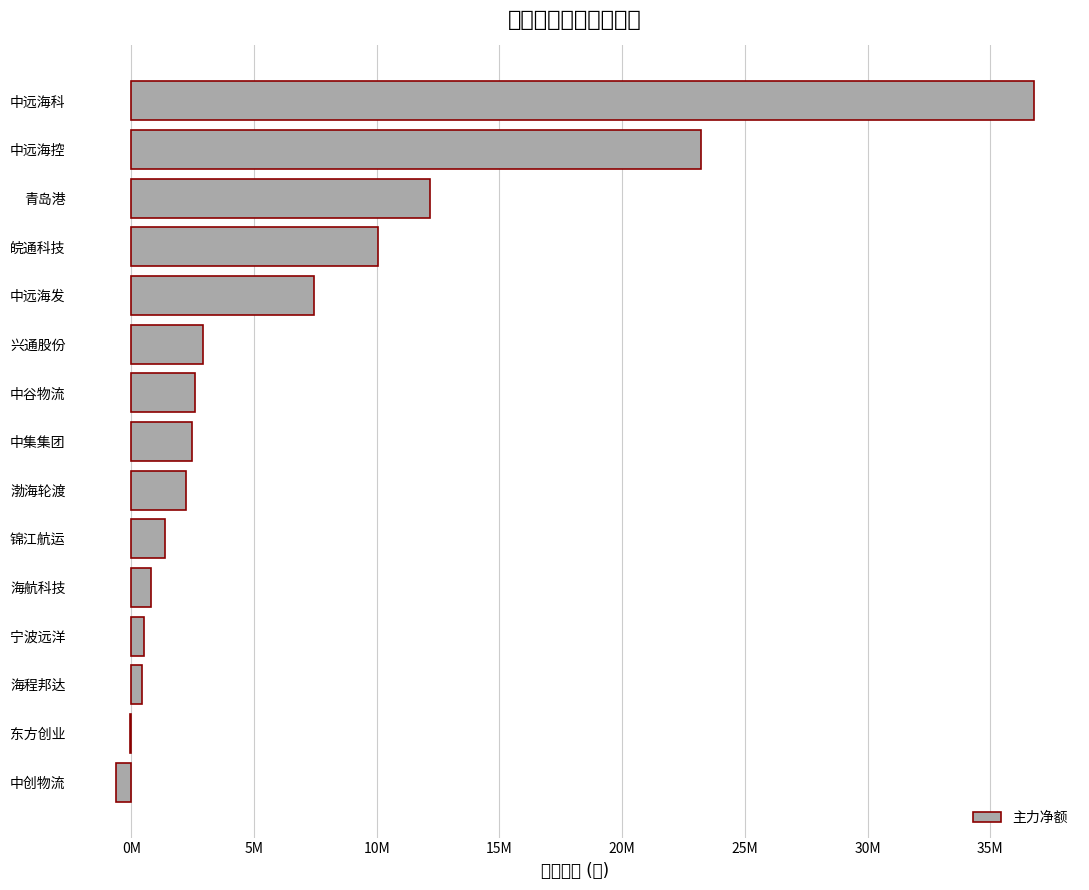

What is the greatest value displayed?

36787222